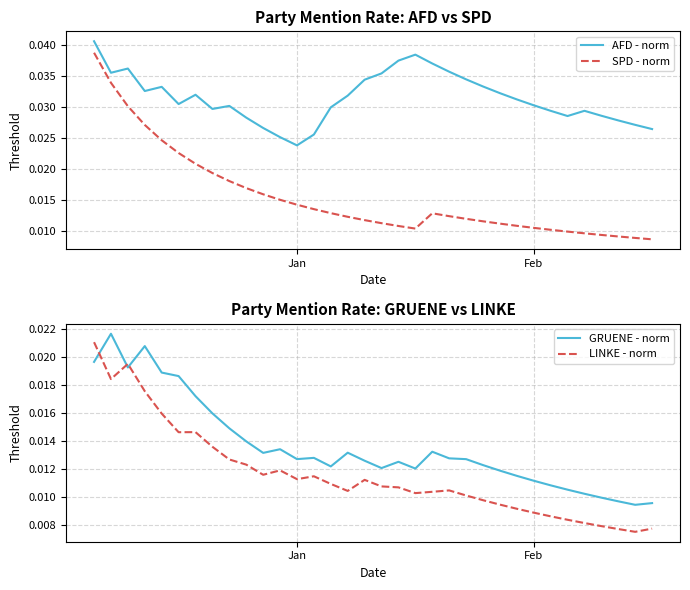

True or false: SPD - norm and AFD - norm intersect in this chart.

False